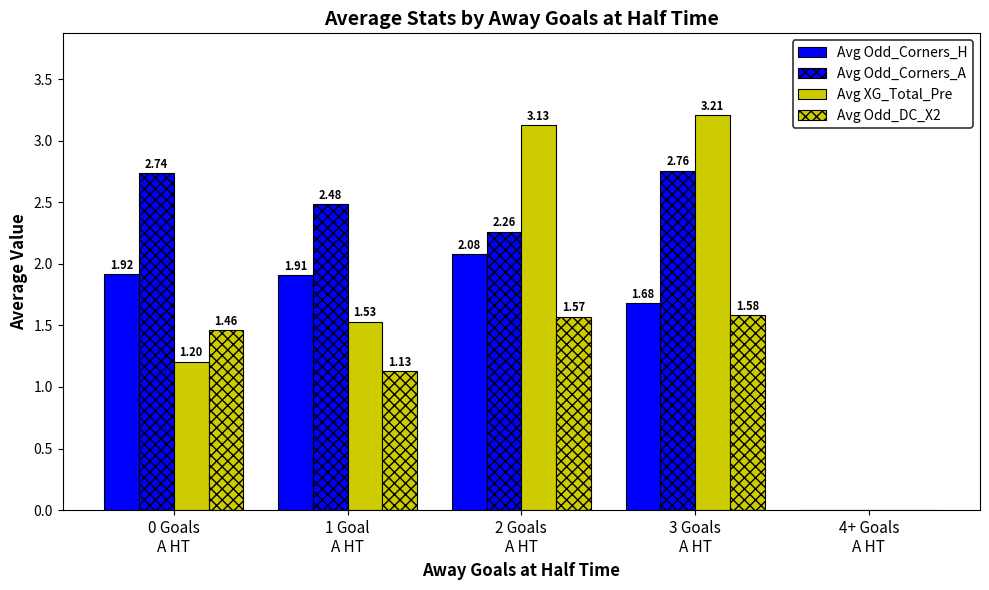

Reading left to right, list all the values displayed in this chart.

Avg Odd_Corners_H: 0 Goals
A HT=1.9	1 Goal
A HT=1.9	2 Goals
A HT=2.1	3 Goals
A HT=1.7	4+ Goals
A HT=0.0
Avg Odd_Corners_A: 0 Goals
A HT=2.7	1 Goal
A HT=2.5	2 Goals
A HT=2.3	3 Goals
A HT=2.8	4+ Goals
A HT=0.0
Avg XG_Total_Pre: 0 Goals
A HT=1.2	1 Goal
A HT=1.5	2 Goals
A HT=3.1	3 Goals
A HT=3.2	4+ Goals
A HT=0.0
Avg Odd_DC_X2: 0 Goals
A HT=1.5	1 Goal
A HT=1.1	2 Goals
A HT=1.6	3 Goals
A HT=1.6	4+ Goals
A HT=0.0